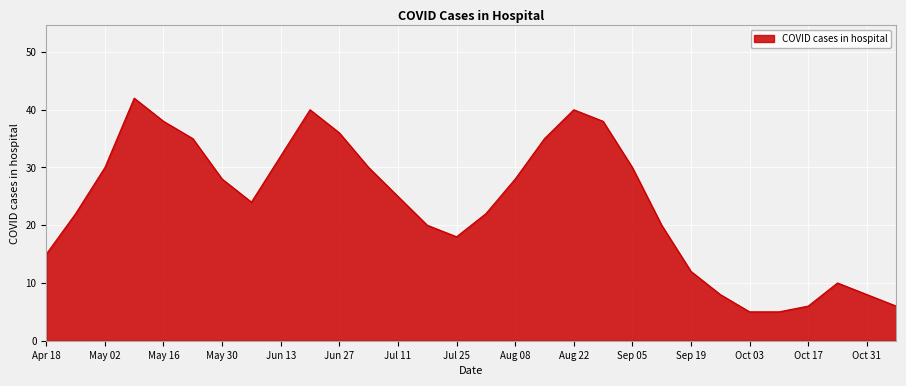

What is the difference between the maximum and minimum values?

37